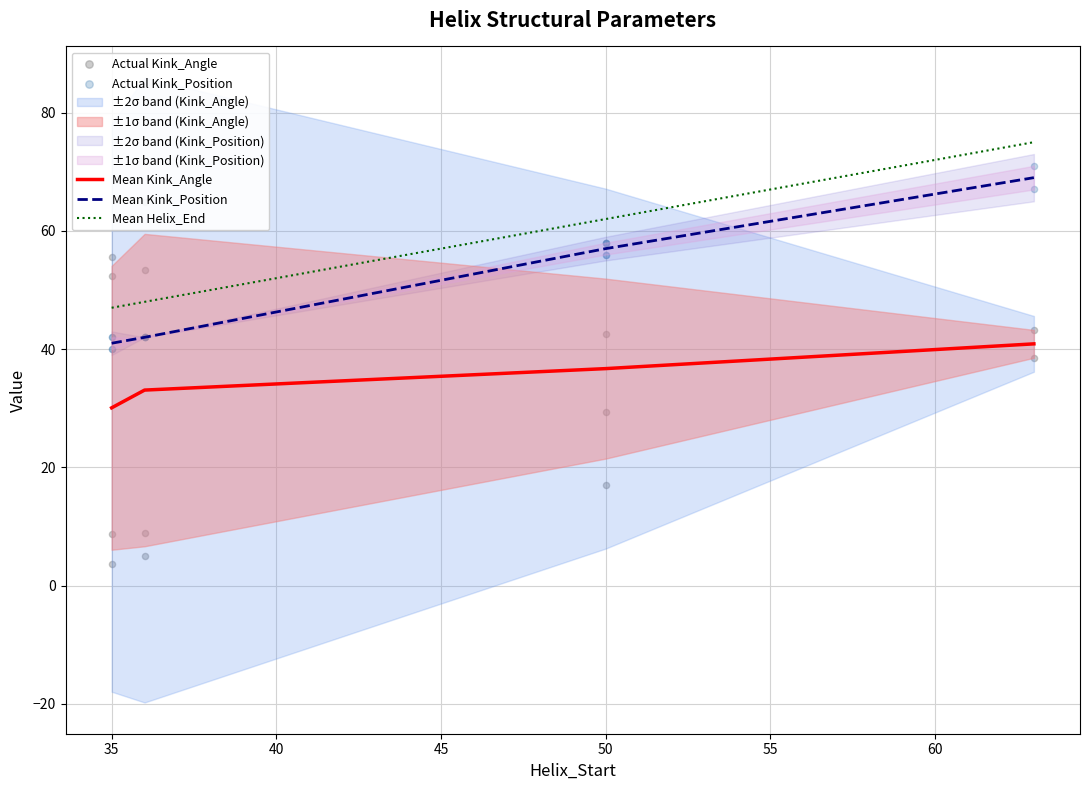

Is it true that Mean Kink_Angle equals 36.7 at 50?

True